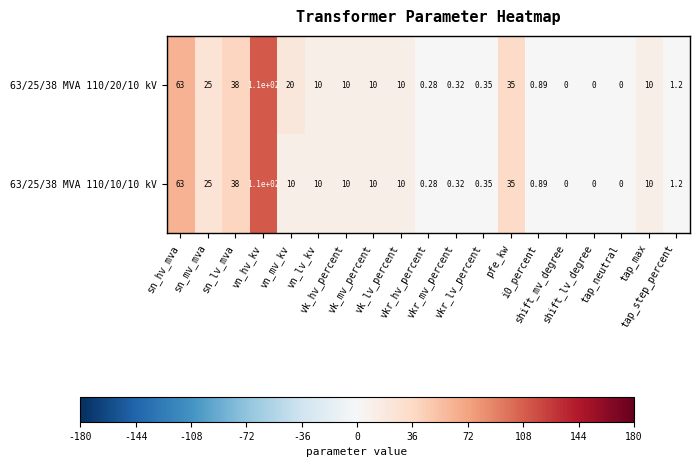

How many series are shown in this chart?

2